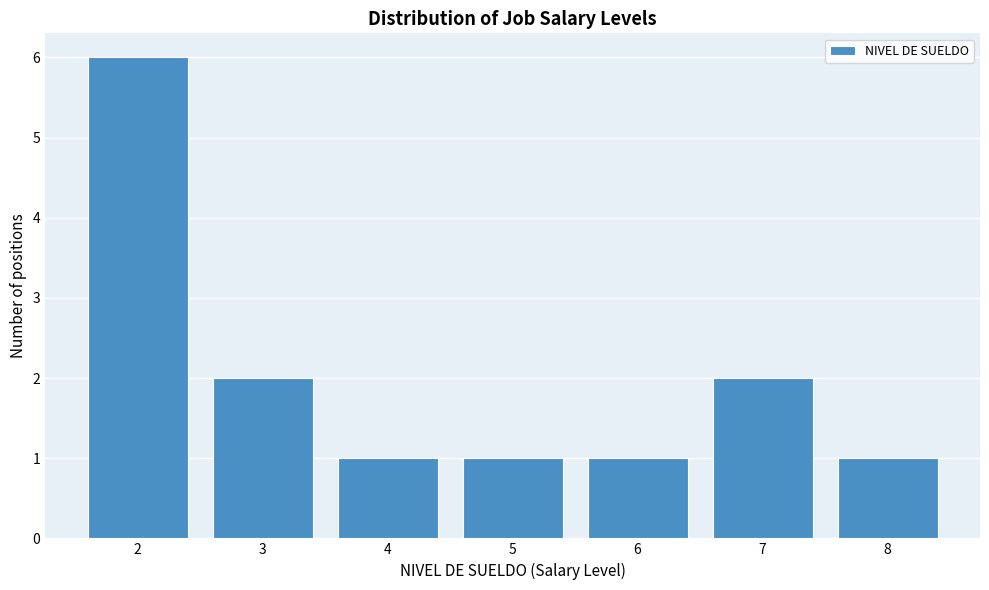

Reading left to right, list all the values displayed in this chart.

2=6	3=2	4=1	5=1	6=1	7=2	8=1